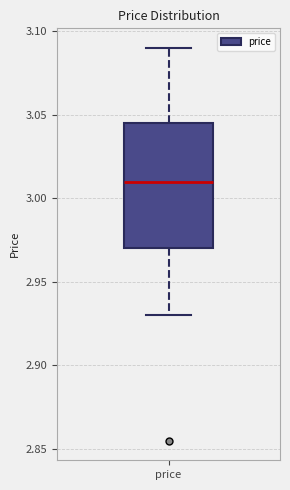

Read this box plot against the y-axis: the position of the median line, the range covered by the box, and the ends of both whiskers. The values are not printed on the chart, so give them approximately, as read against the axis.

median 3.010, box 2.970 to 3.045, whiskers 2.930 to 3.090